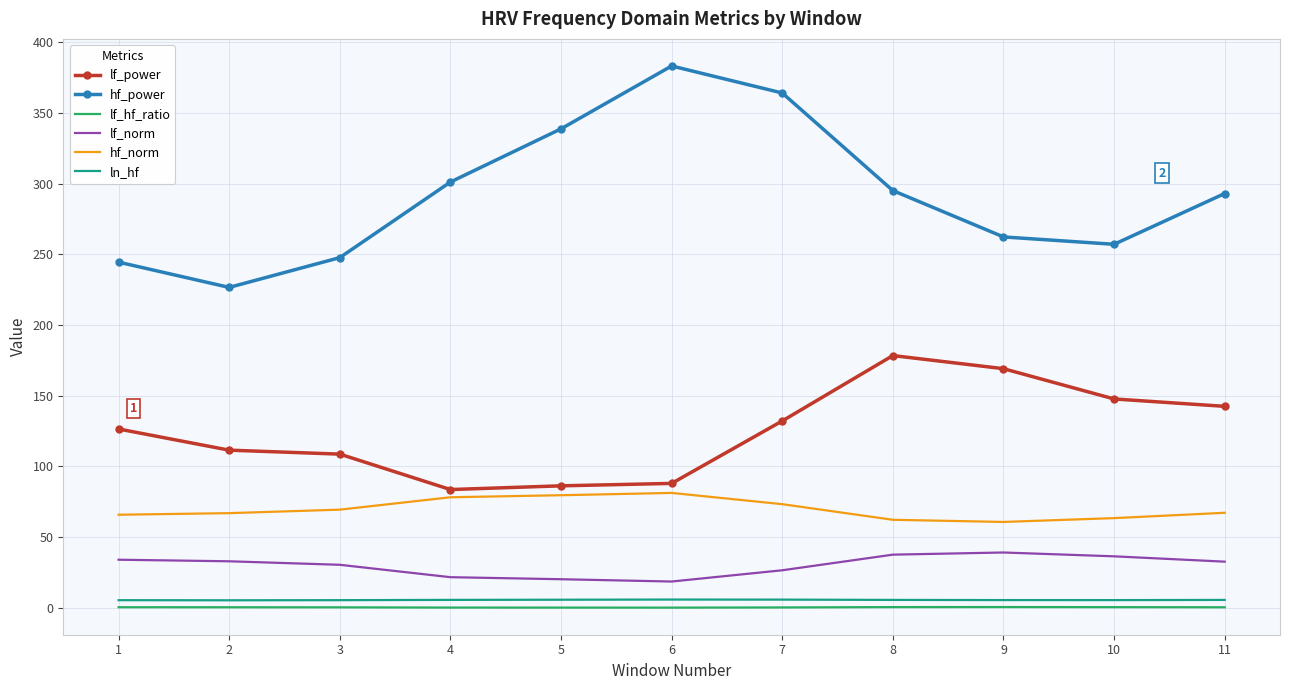

What is the difference between the highest and lowest values at 2?

226.1